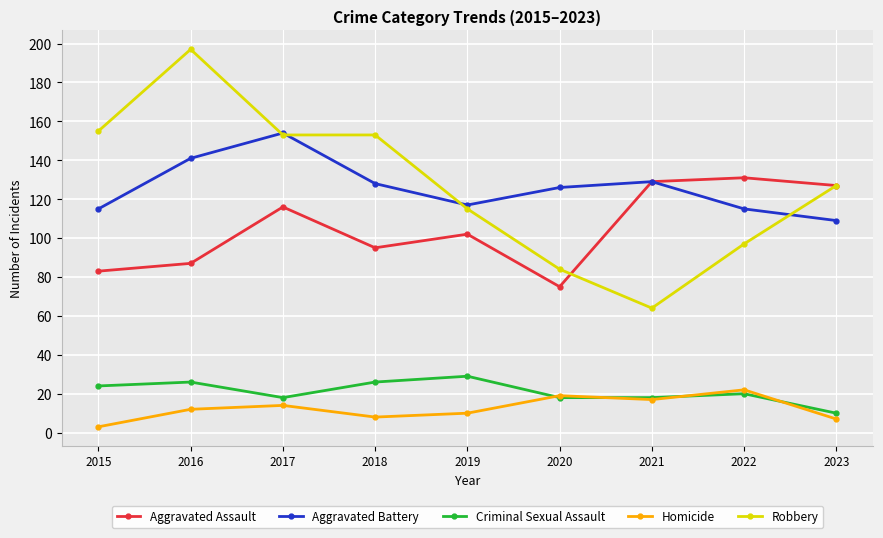

True or false: Aggravated Assault and Homicide intersect in this chart.

False